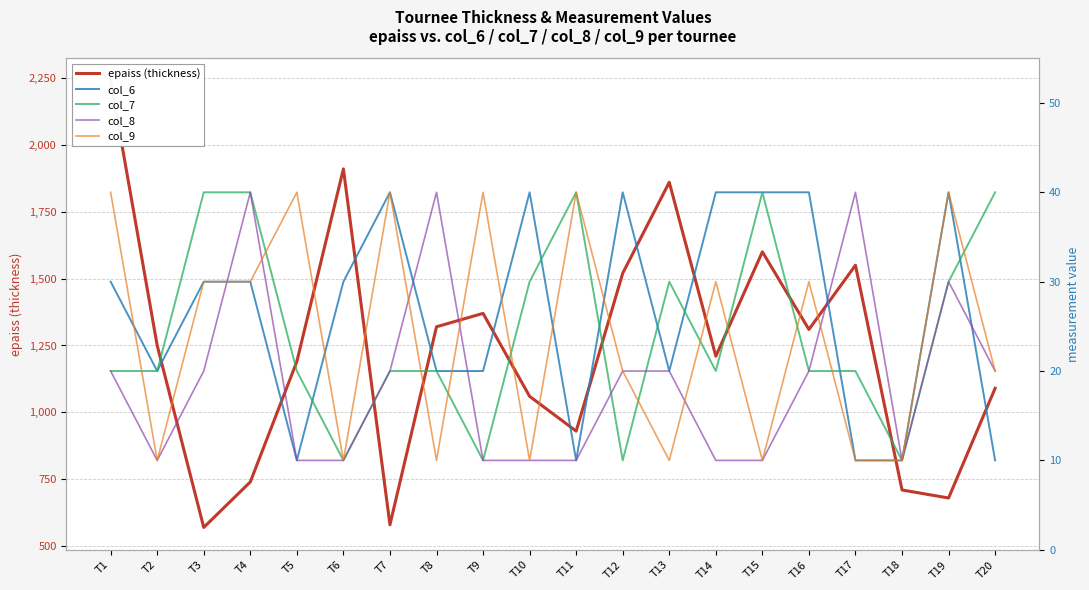

What are all the series names shown in the legend?

epaiss (thickness), col_6, col_7, col_8, col_9